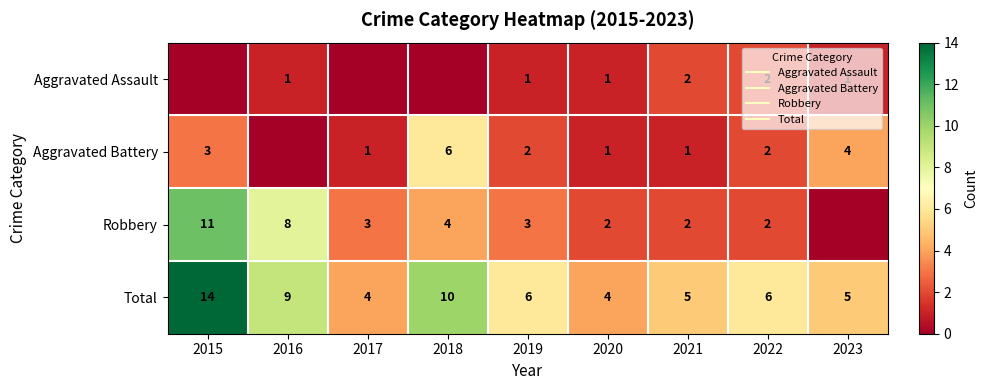

What is the sum of the Aggravated Battery values at 2018 and 2016?

6